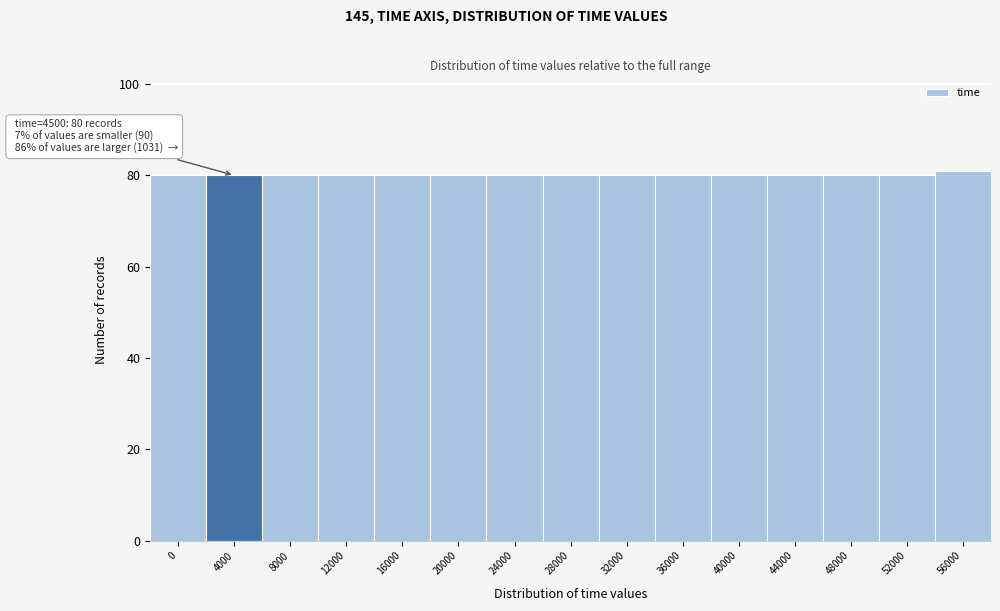

Reading right to left, transcribe all the data shown in this chart.

56000=81	52000=80	48000=80	44000=80	40000=80	36000=80	32000=80	28000=80	24000=80	20000=80	16000=80	12000=80	8000=80	4000=80	0=80